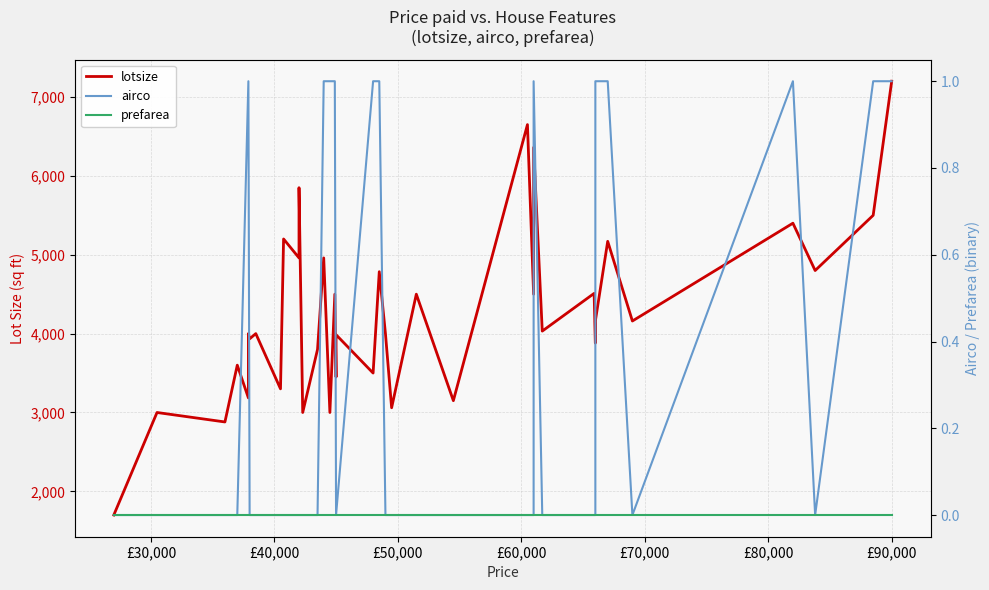

Count the number of data series in this chart.

3